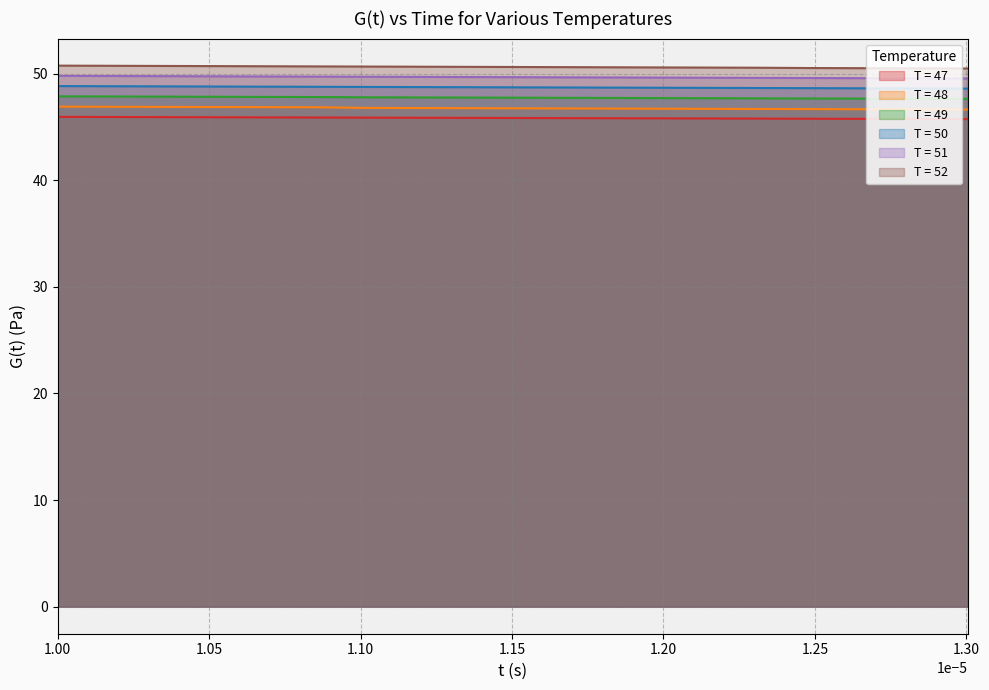

True or false: T = 47 and T = 48 intersect in this chart.

False